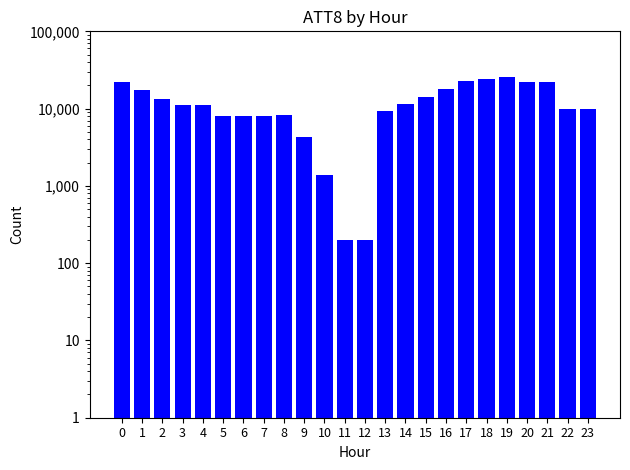

What is the greatest value displayed?

26000